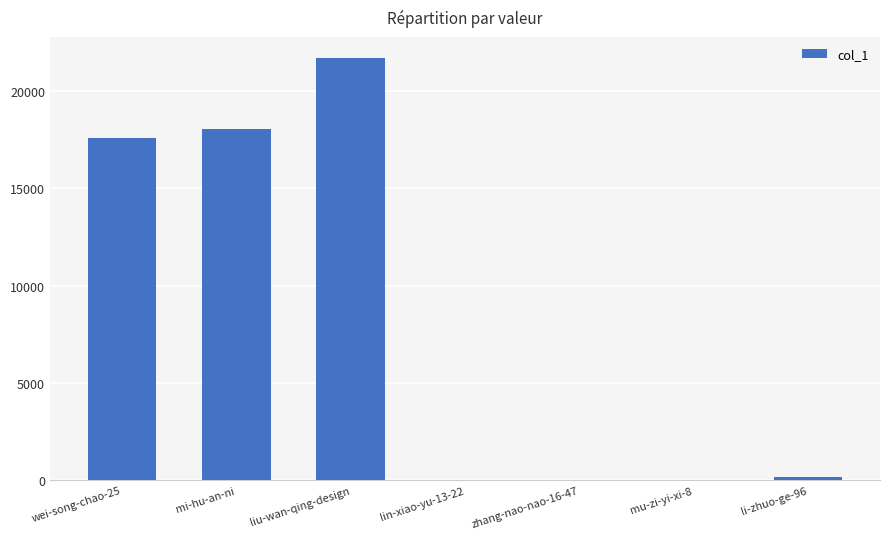

Read the value at liu-wan-qing-design.

21689